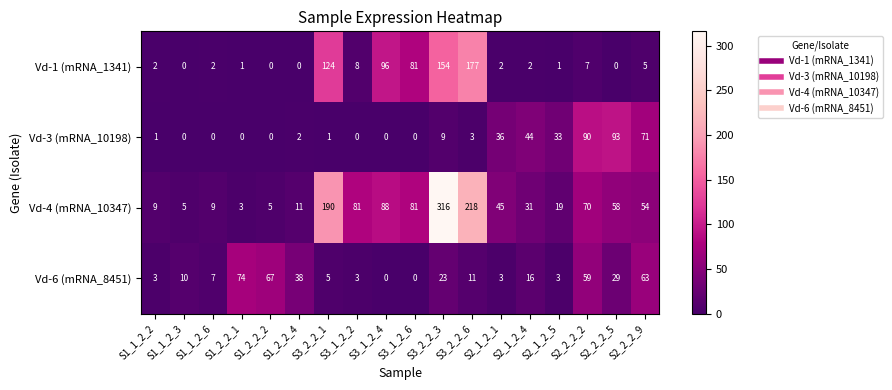

What is the maximum value shown in the chart?

316